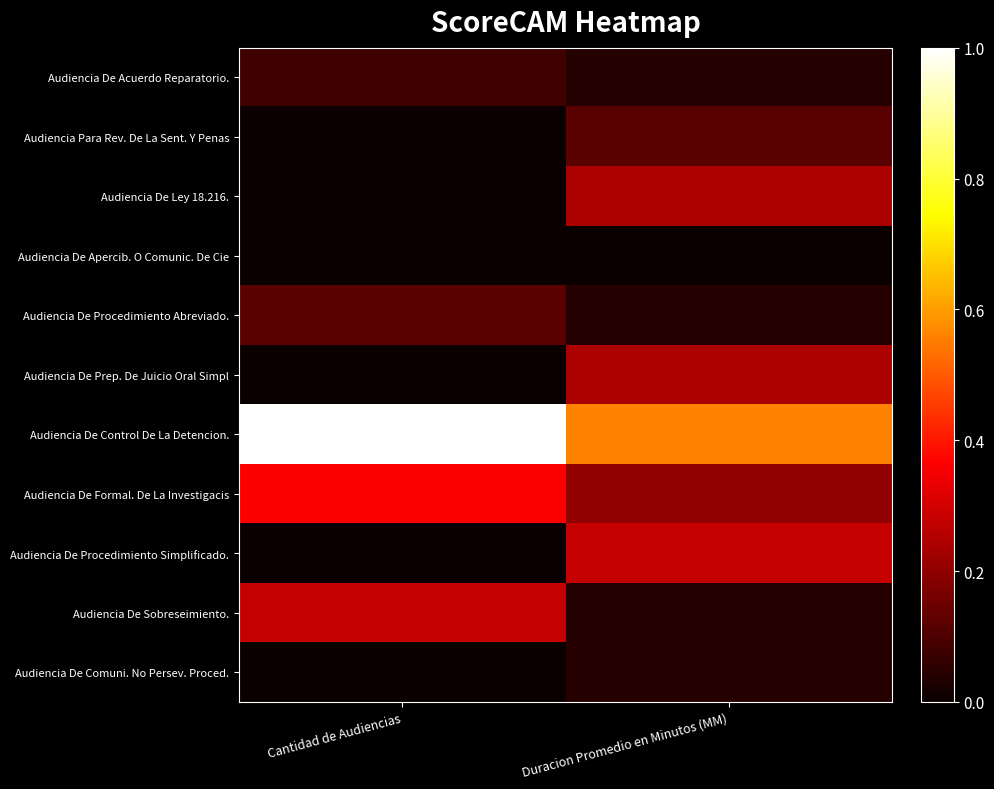

What is the maximum value shown in the chart?

1.0